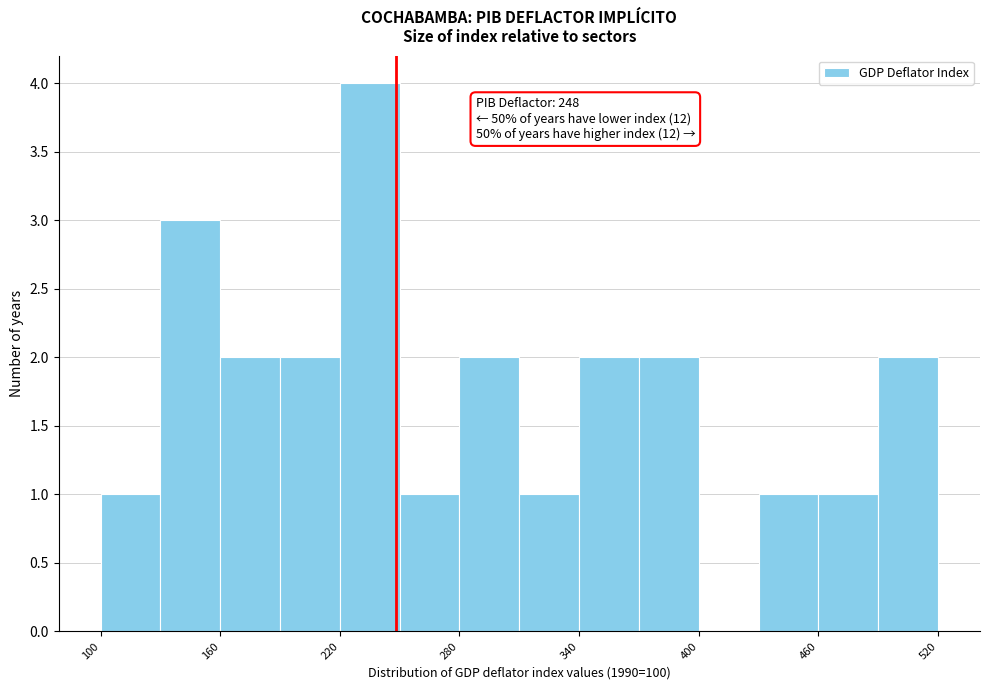

Around what value on the x-axis is the tallest bar? Give the approximate position of its centre, as read against the axis.

240